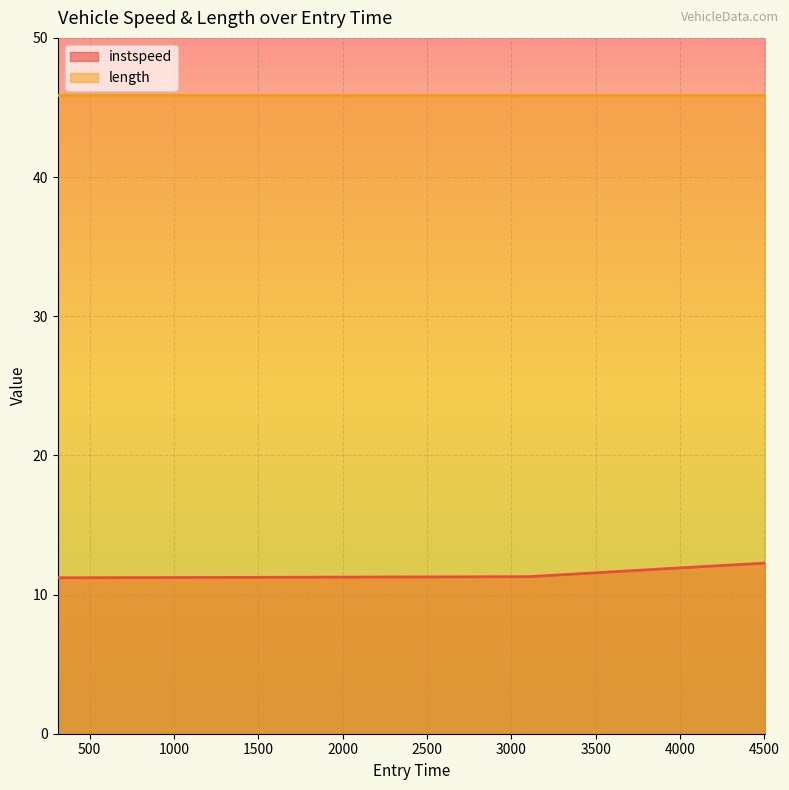

What is the difference between the maximum and minimum values in the instspeed series?

1.1